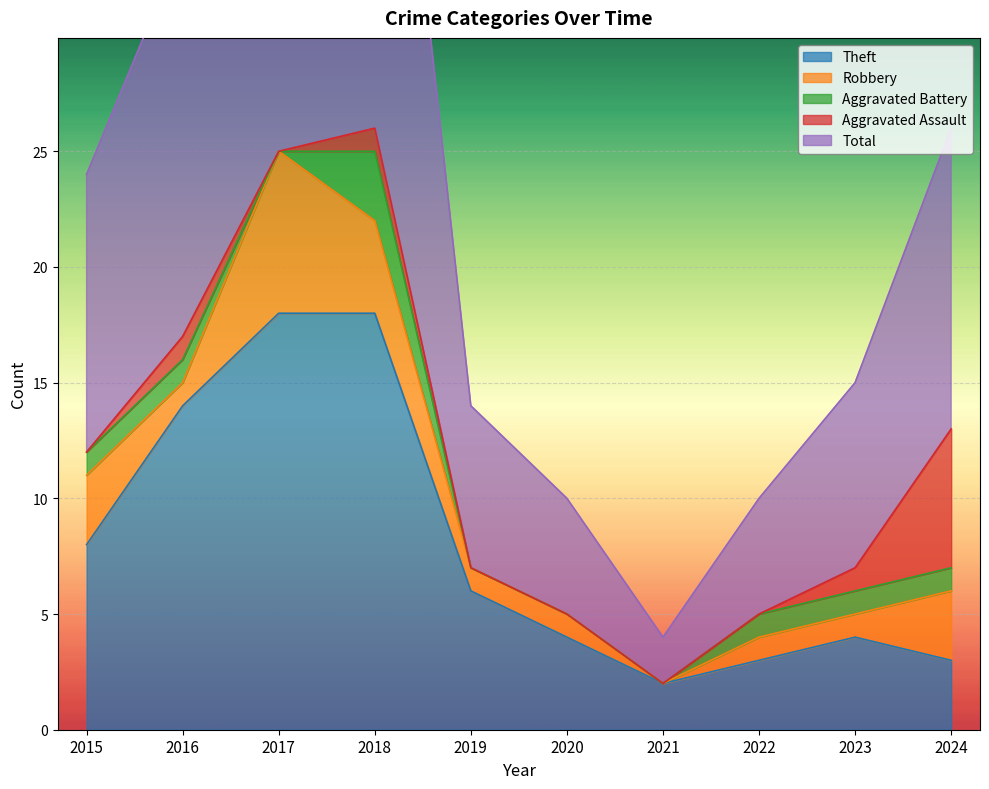

Which category has the highest value in the Aggravated Assault series?

2024